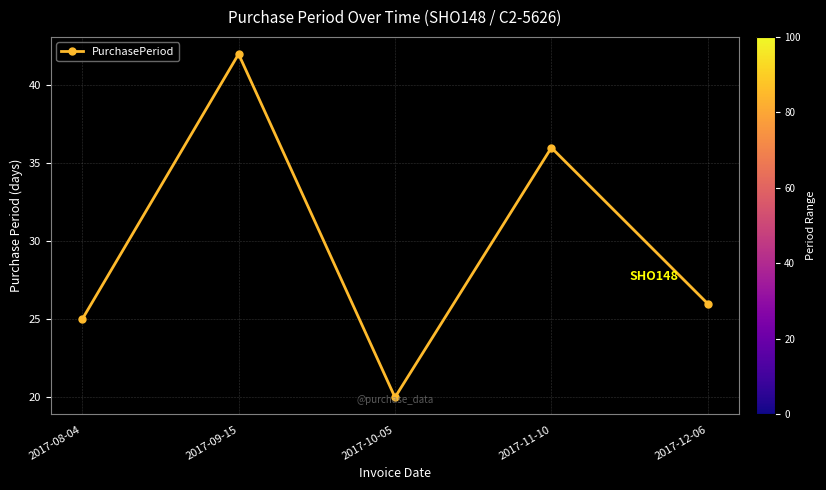

What is the average value?

30